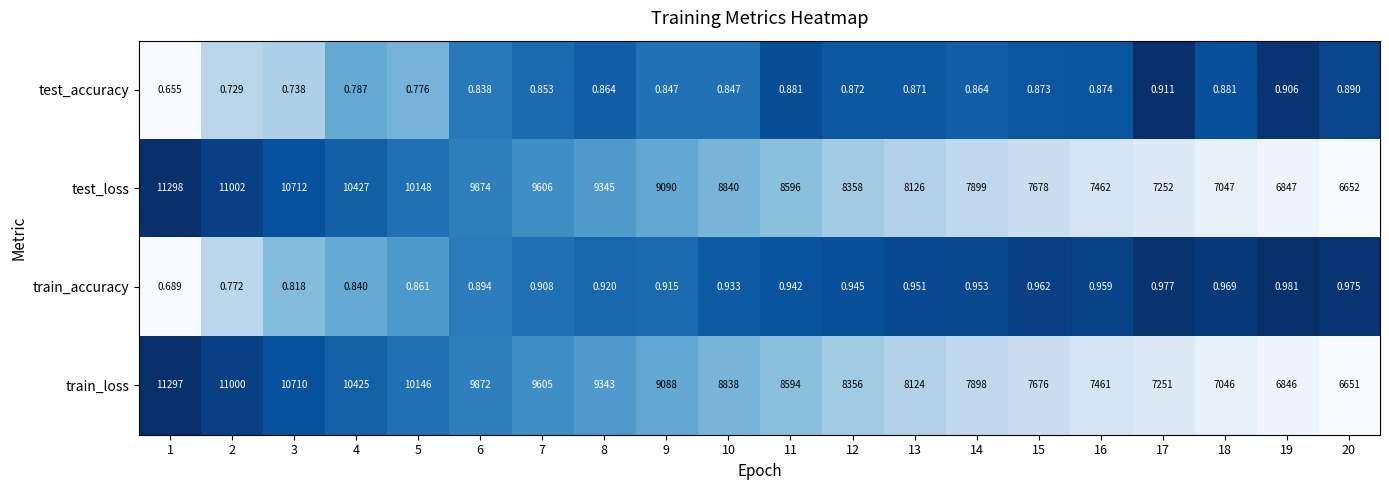

Which series has the largest total across all categories?

test_loss